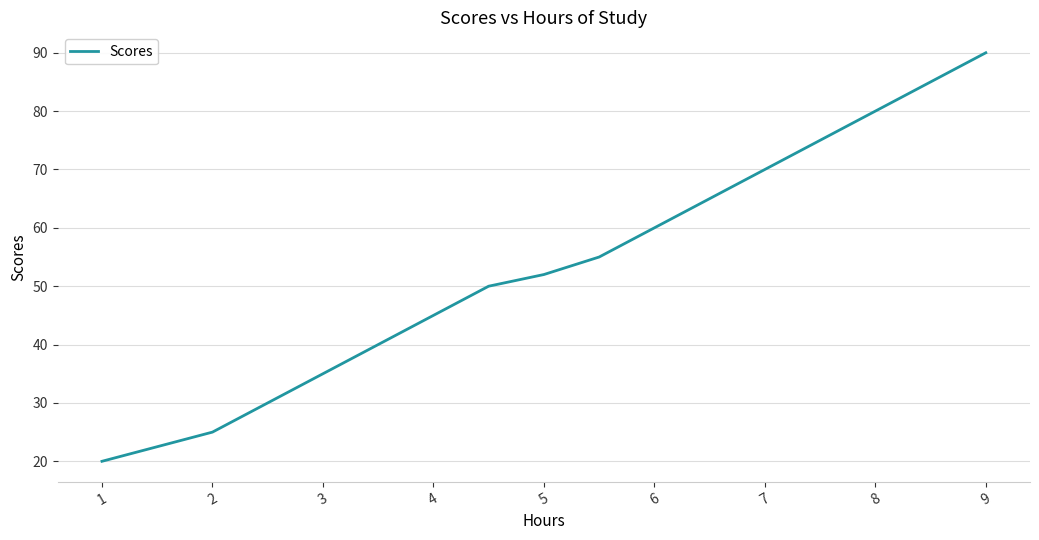

What is the greatest value displayed?

90